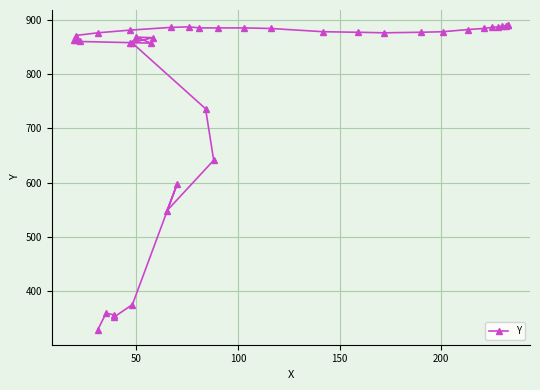

The value at 19 is 1573. True or false?

False